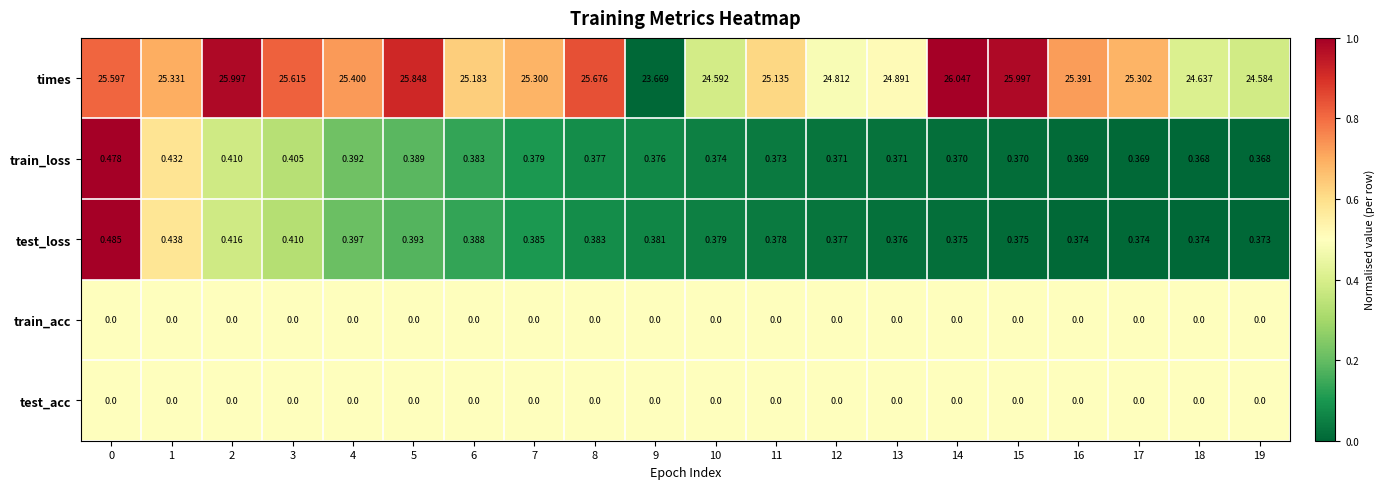

Which series has the largest total across all categories?

times